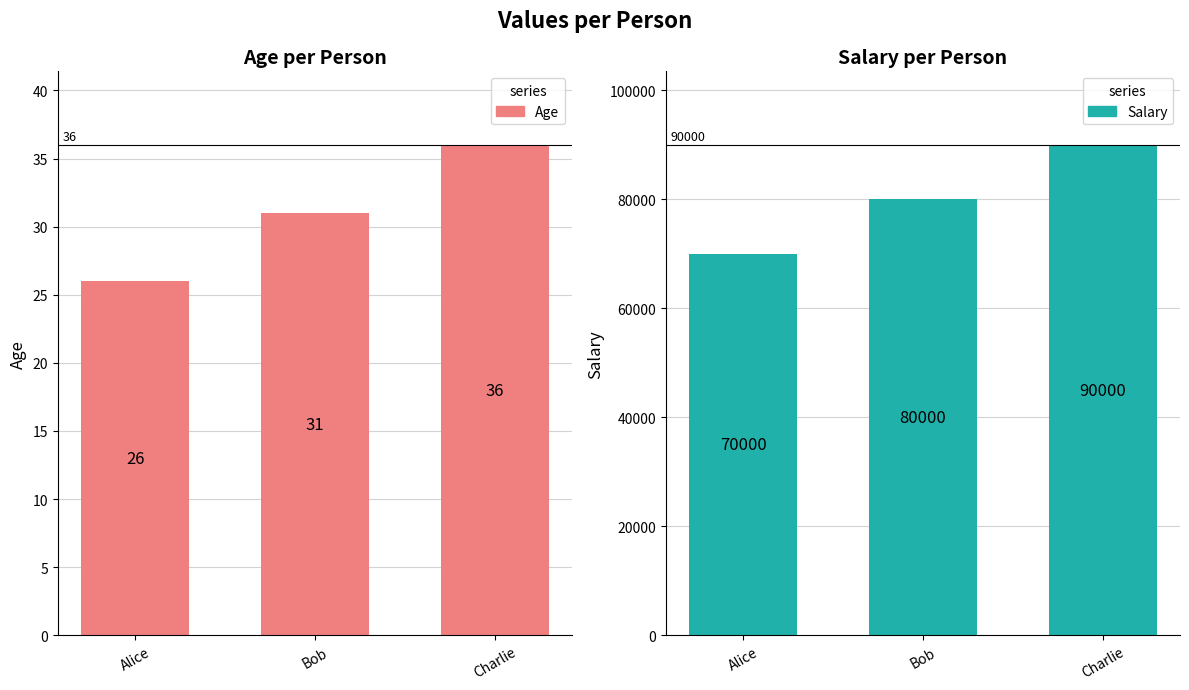

Are the bars horizontal?

No